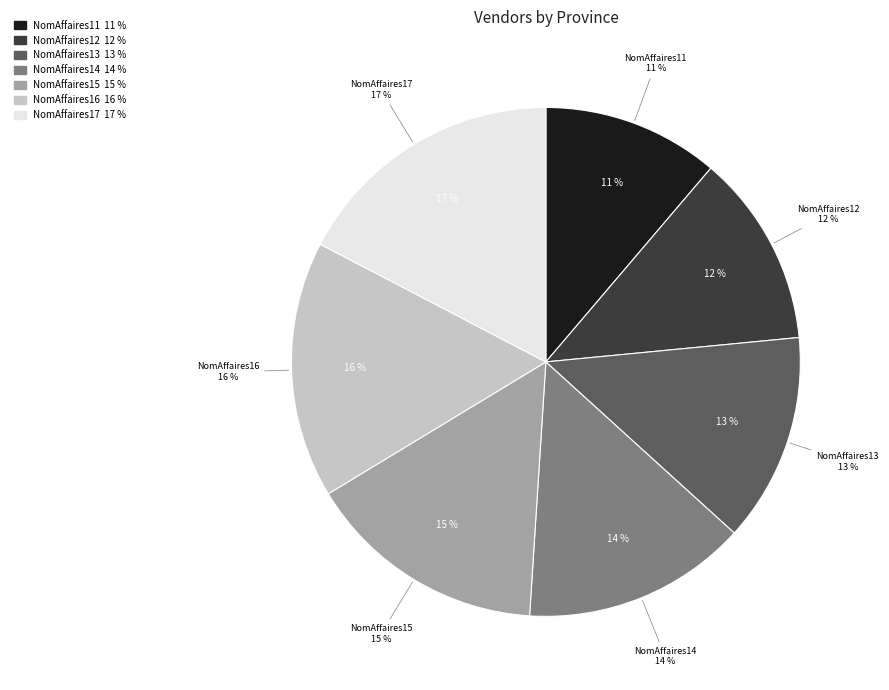

Rank the categories by value from highest to lowest.

NomAffaires17, NomAffaires16, NomAffaires15, NomAffaires14, NomAffaires13, NomAffaires12, NomAffaires11